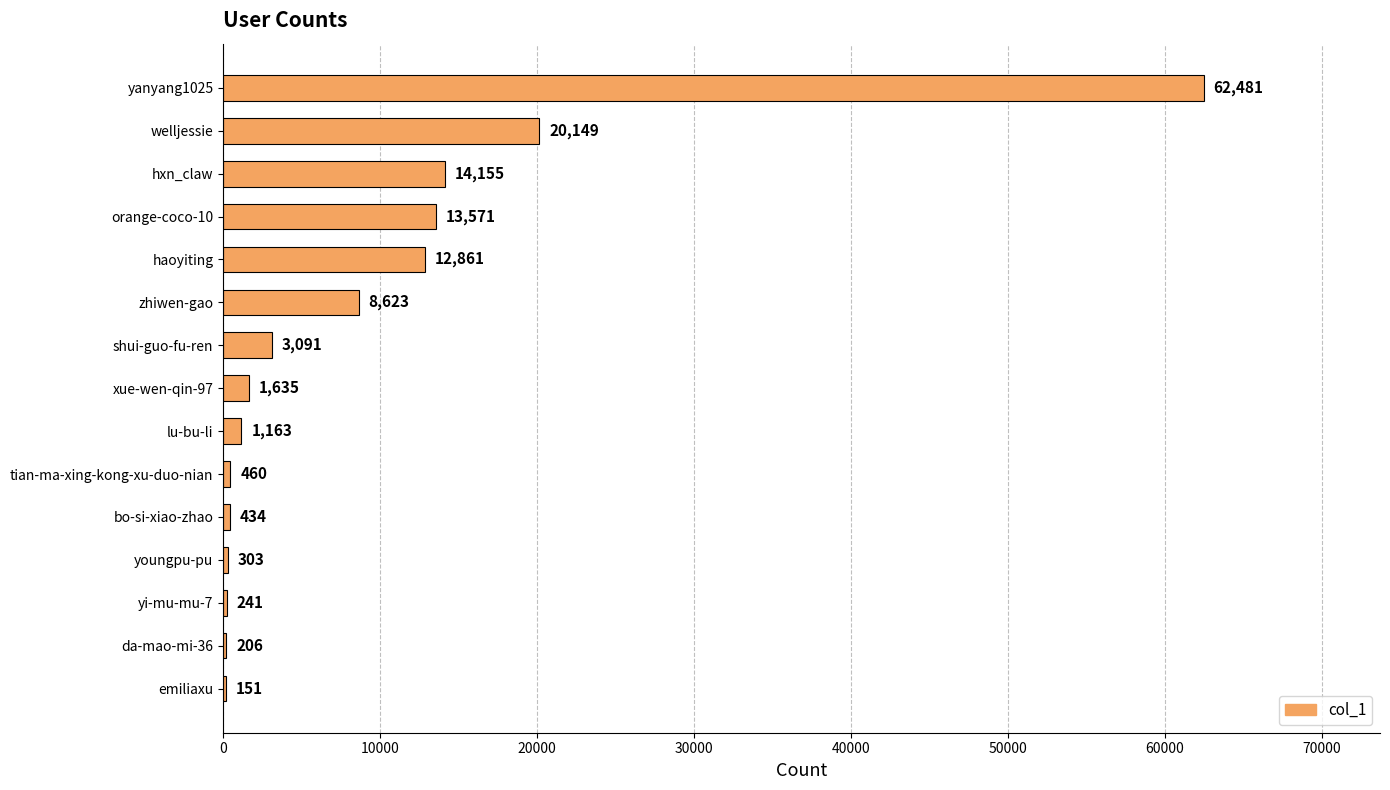

At which category does the chart reach its peak across all series?

yanyang1025